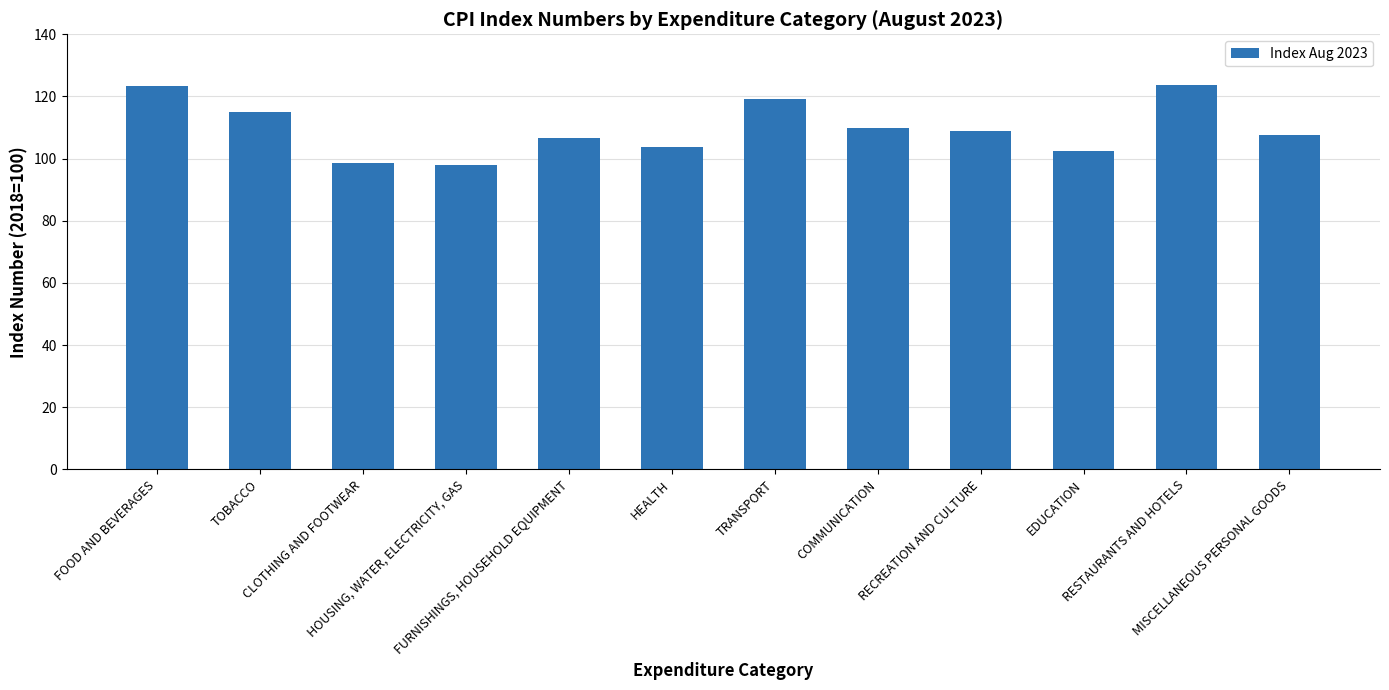

What is the minimum value shown in the chart?

98.1